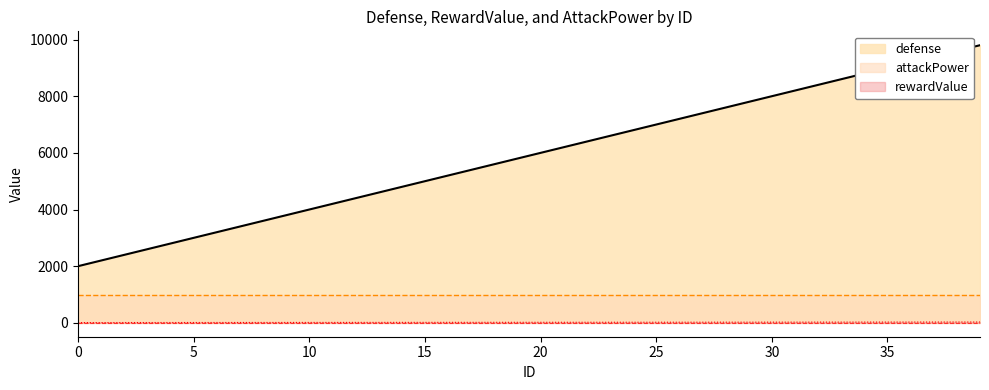

True or false: rewardValue and defense cross at least once.

False